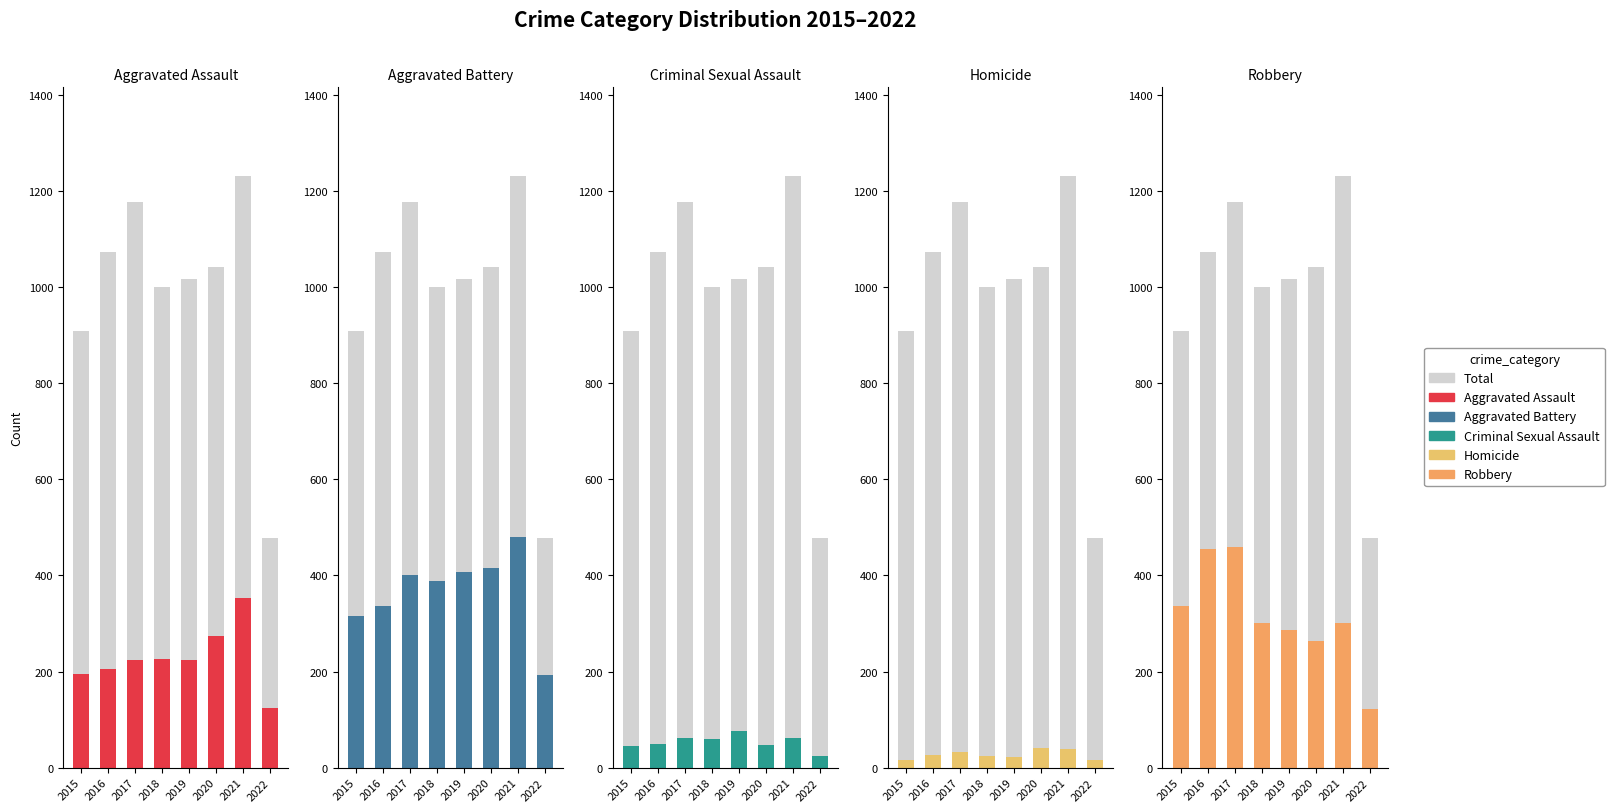

Between 2020 and 2021, which series saw the biggest shift?

Aggravated Assault